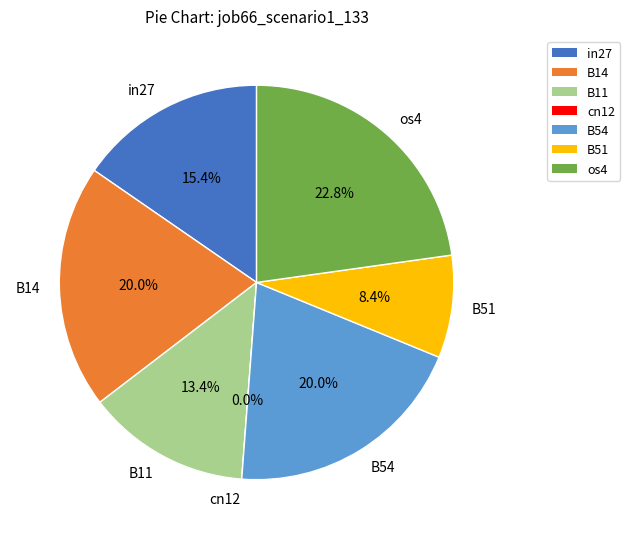

Which slice is the largest?

os4